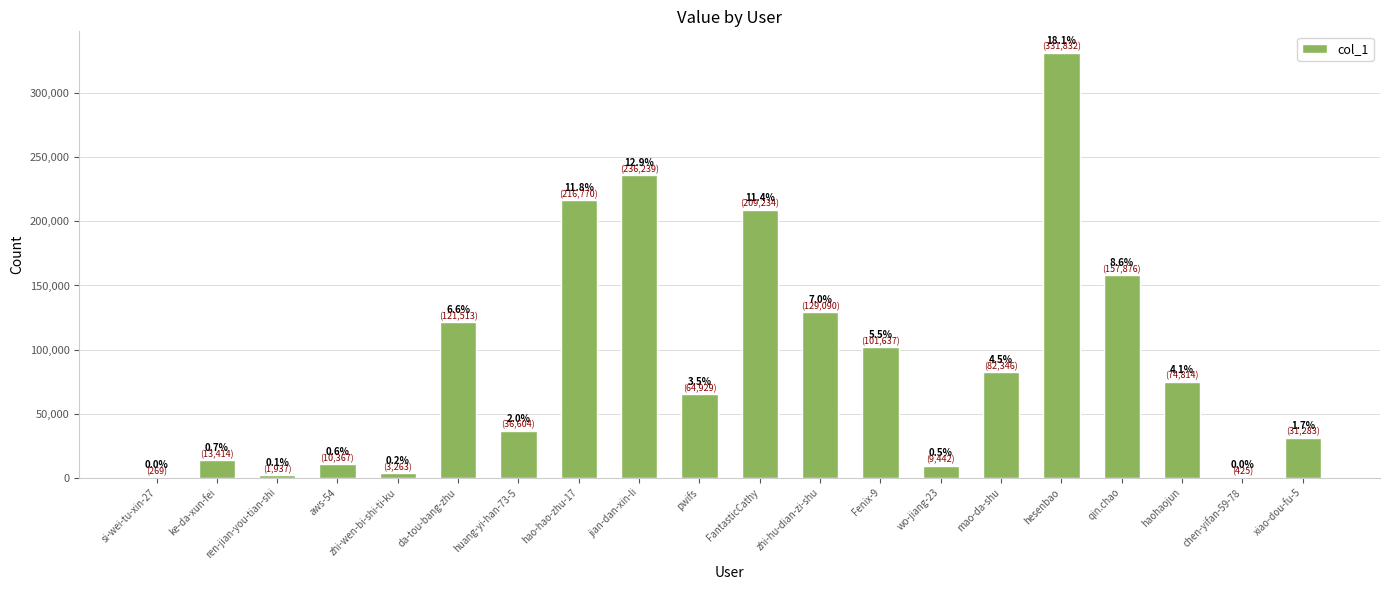

What is the change in value from si-wei-tu-xin-27 to Fenix-9?

+101368